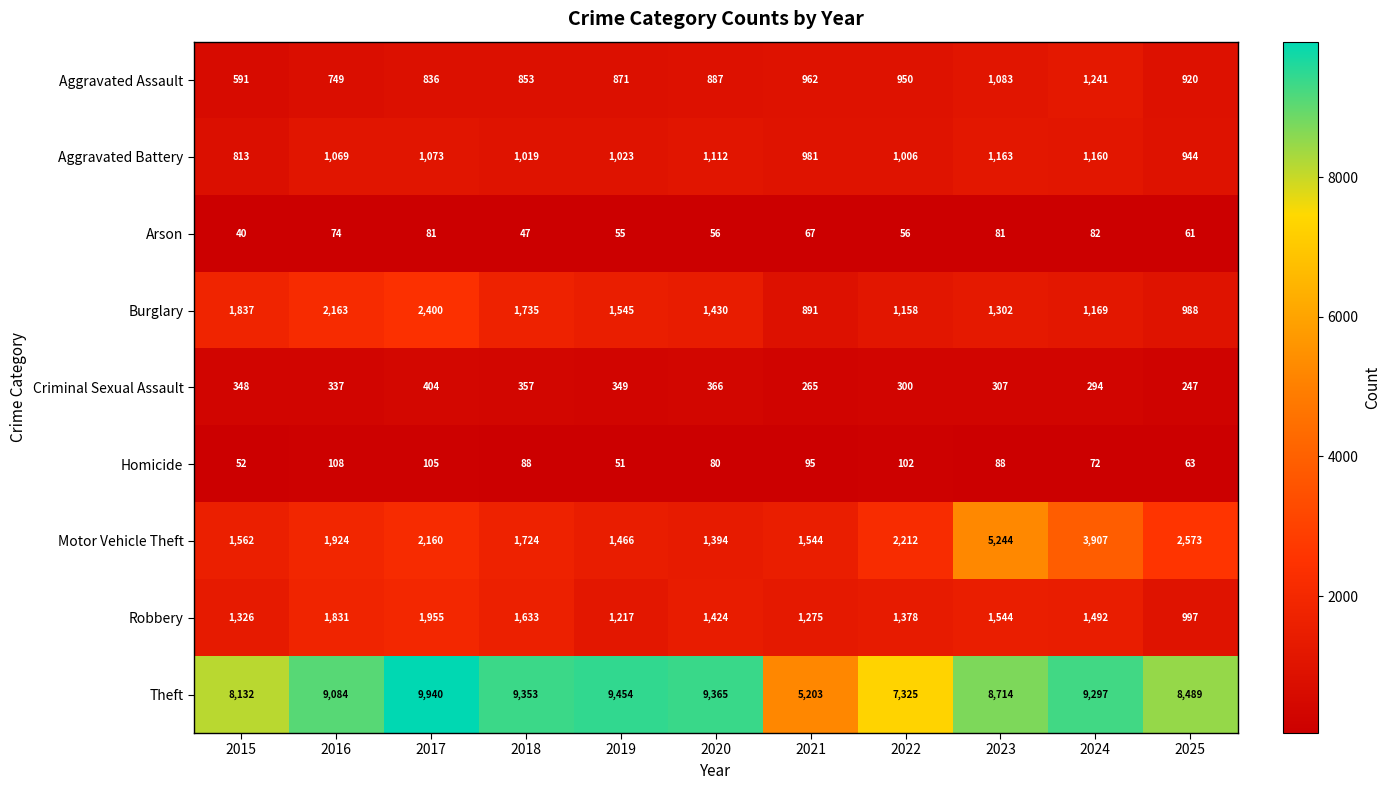

At which category is the sum across all series the highest?

2023